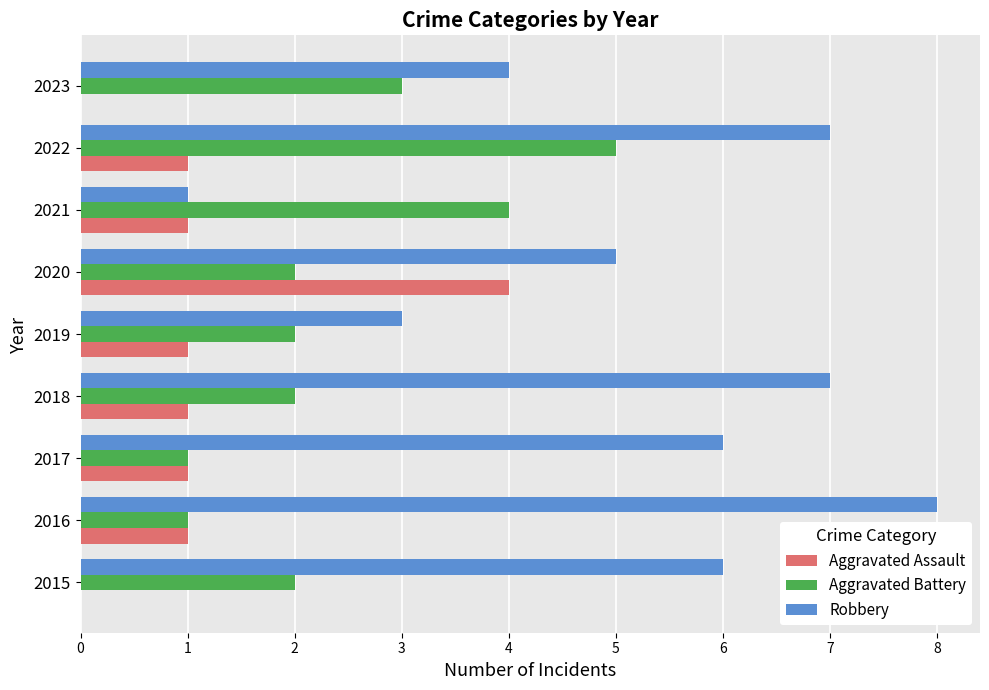

Read the Aggravated Battery value at 2022.

5